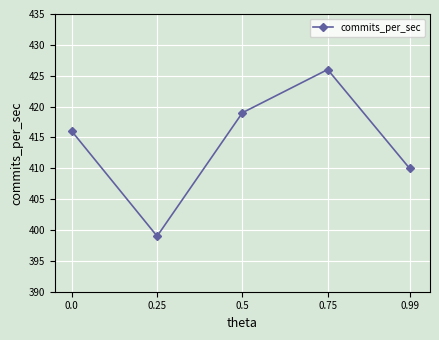

Where is the data nearest to the value 412?

0.99